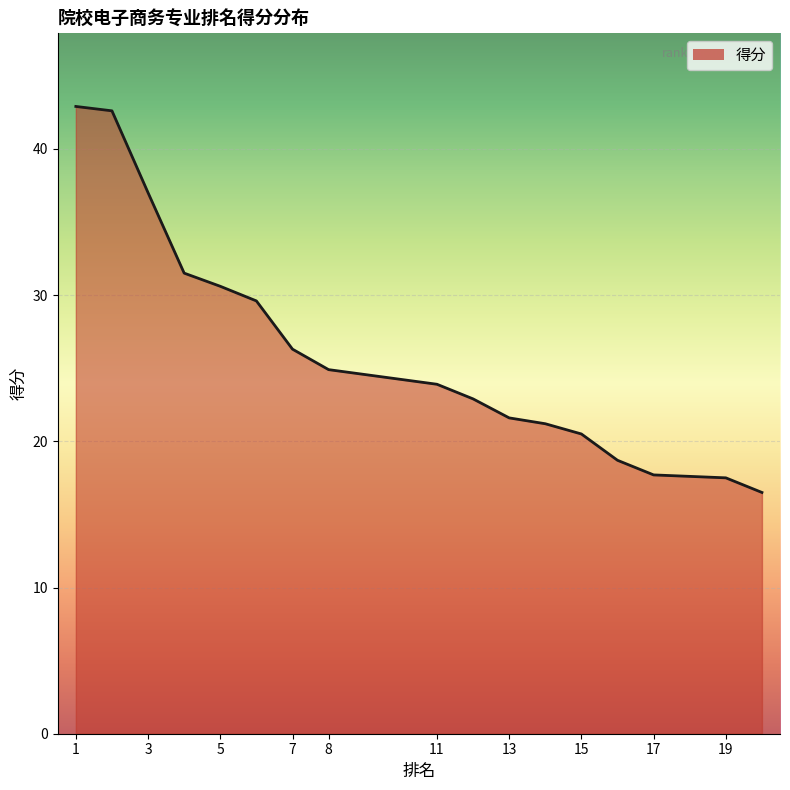

At which category does the chart reach its peak across all series?

1